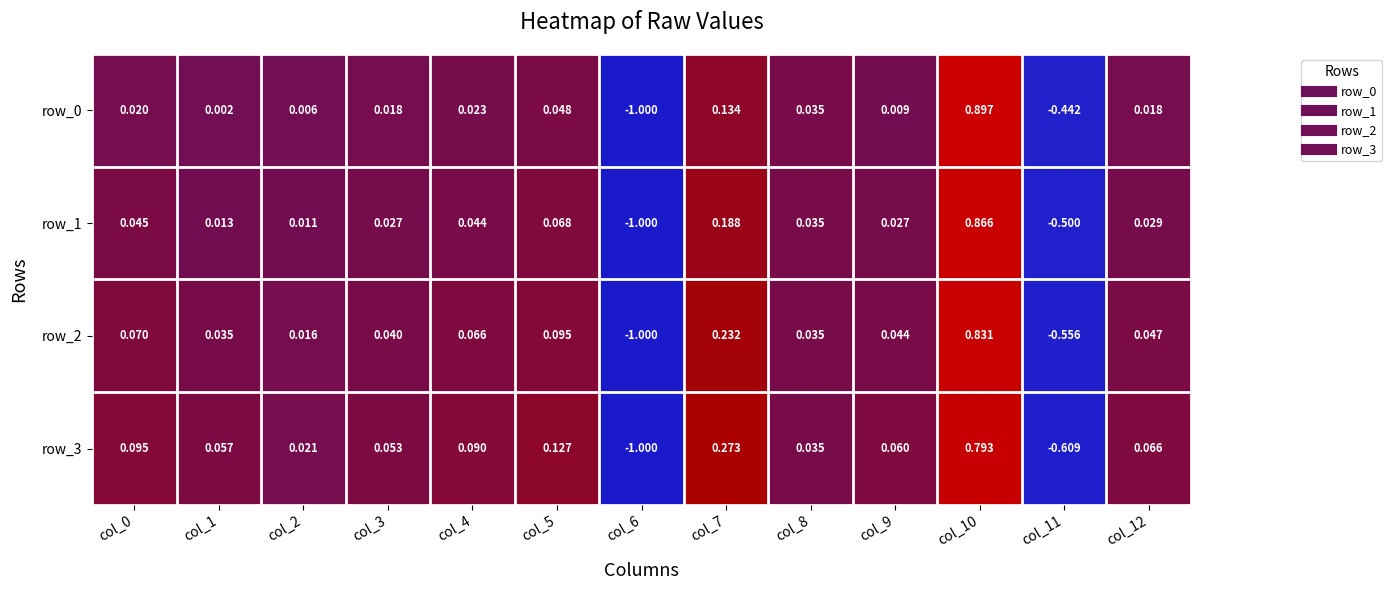

Is it true that row_0 equals 0.0 at col_9?

True